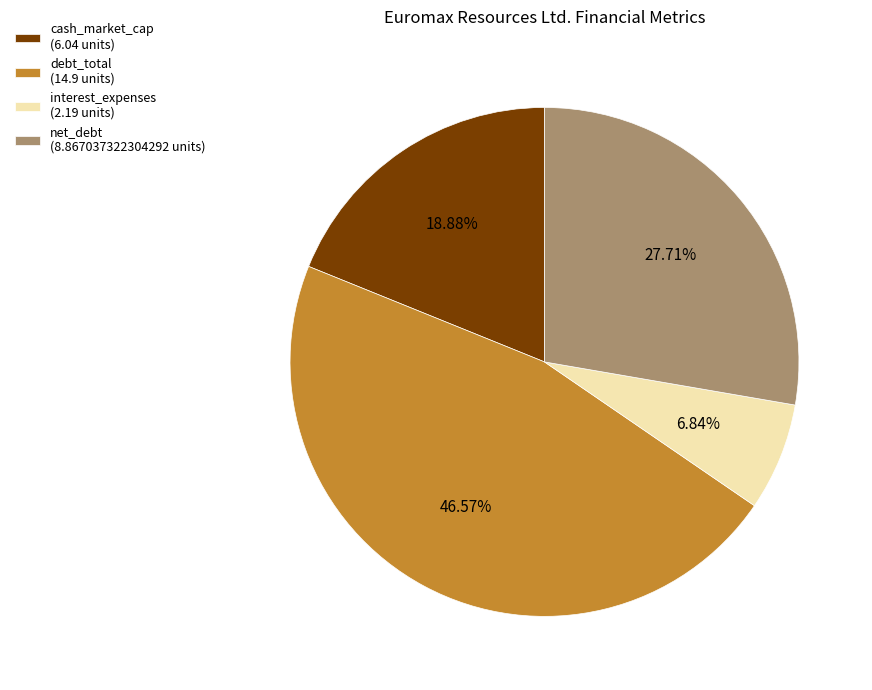

Rank the categories by value from highest to lowest.

debt_total, net_debt, cash_market_cap, interest_expenses